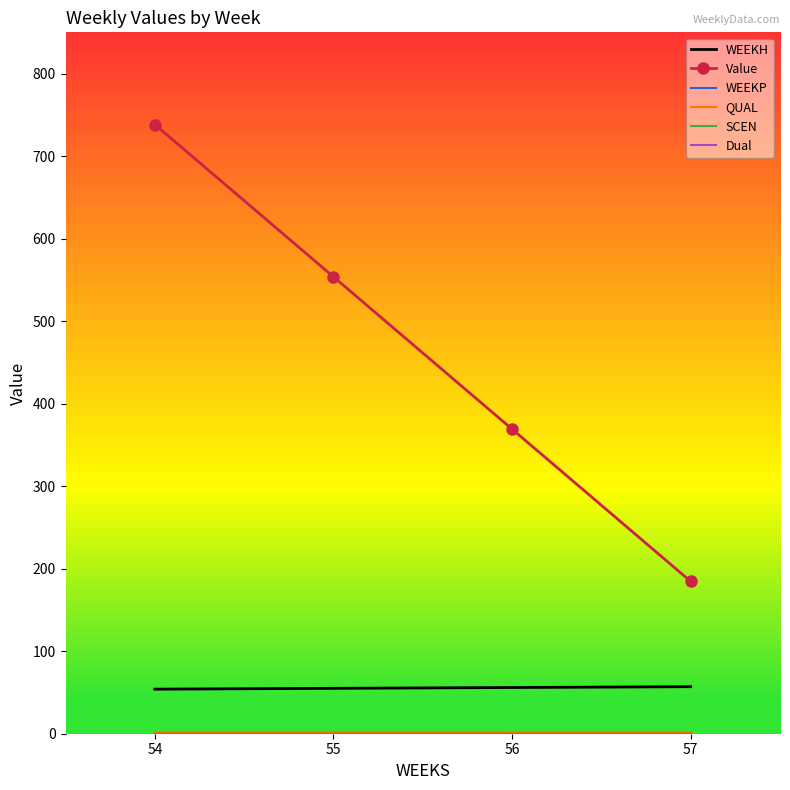

At 56, list the series in order from smallest to largest.

WEEKP, SCEN, Dual, QUAL, WEEKH, Value